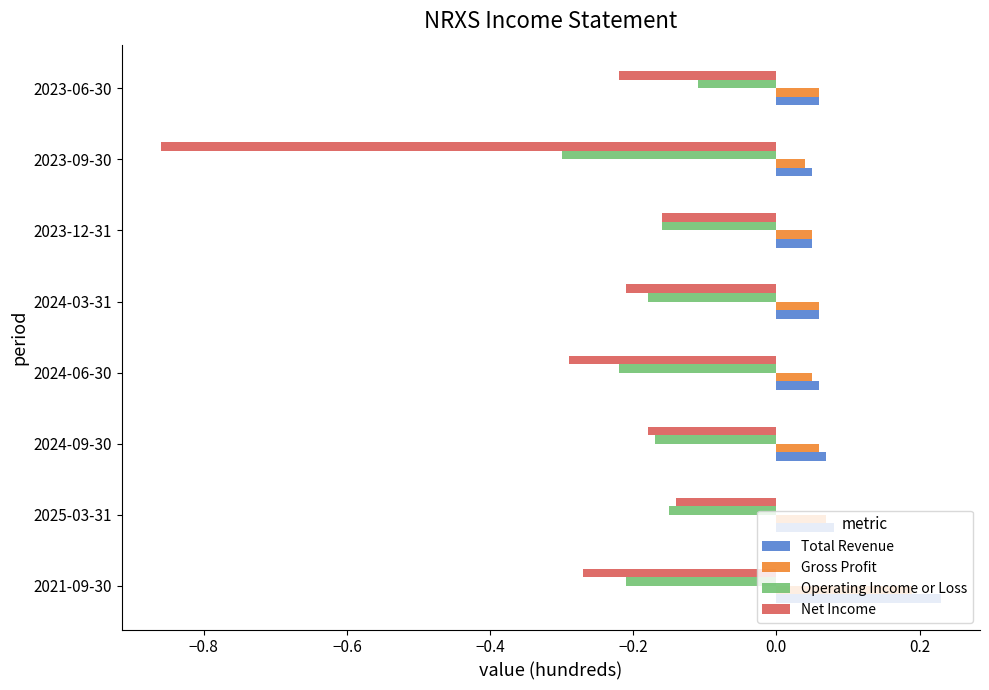

Where is Gross Profit nearest to the value 0?

2023-09-30